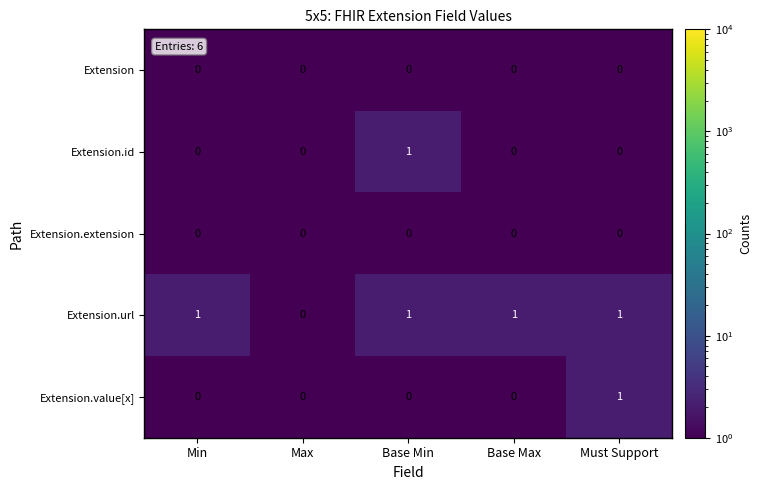

Which series has the largest total across all categories?

Extension.url